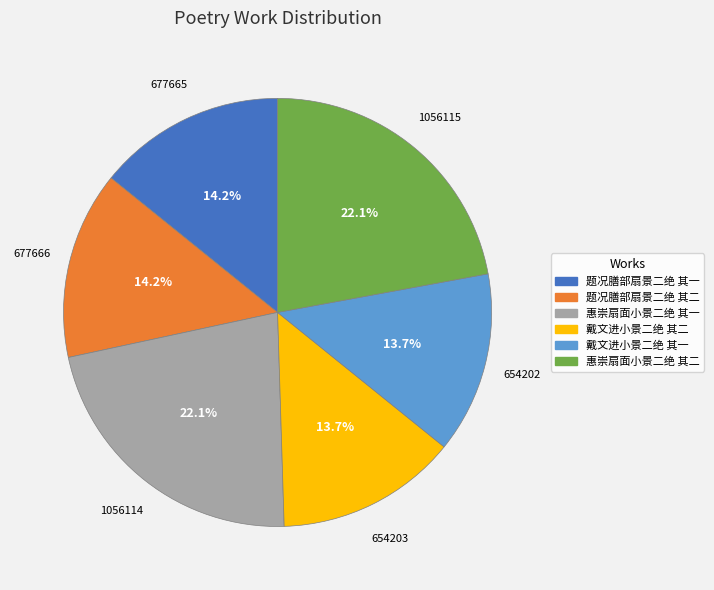

How many slices are in this pie chart?

6